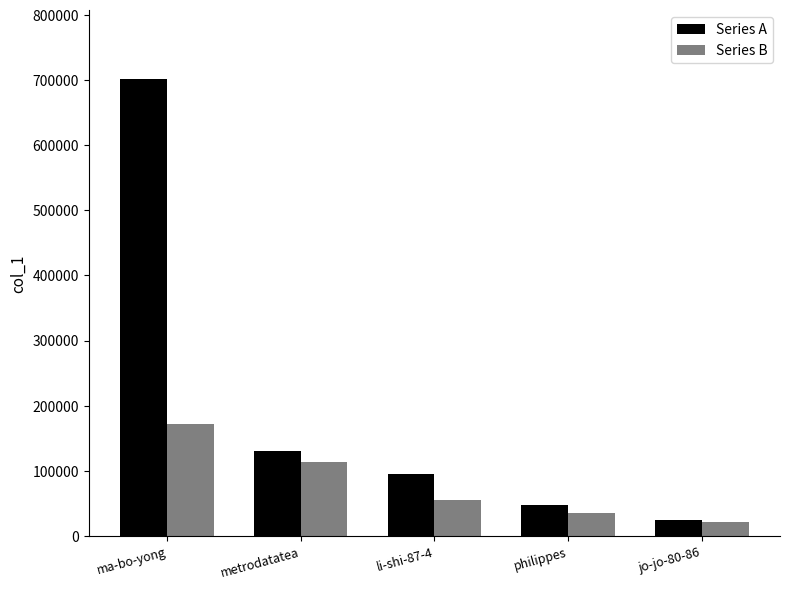

Is the value of Series B at ma-bo-yong greater than the value of Series A at li-shi-87-4?

Yes